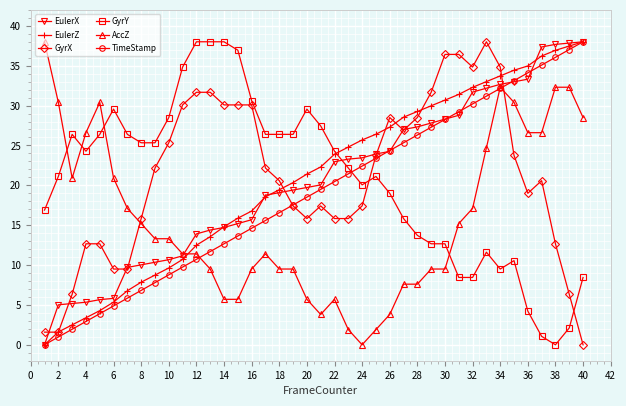

True or false: EulerZ and GyrX intersect in this chart.

True